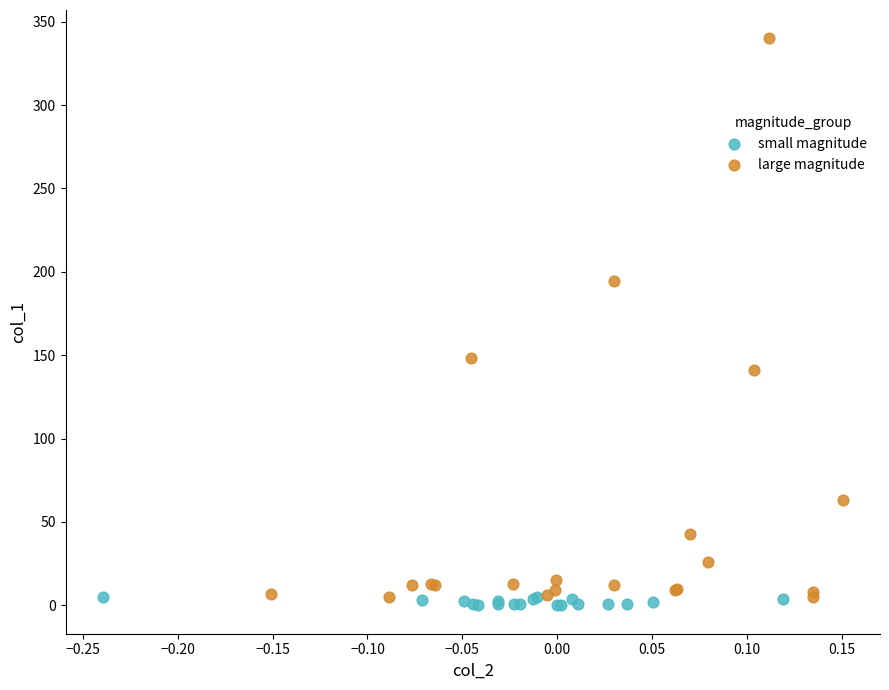

Which series has the widest spread of Y values?

large magnitude